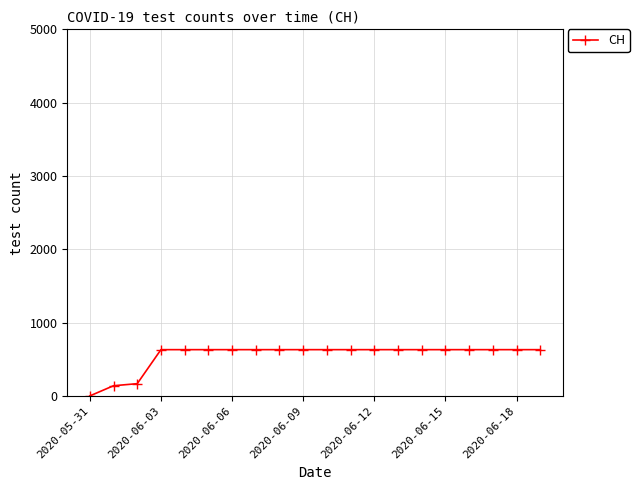

What is the greatest value displayed?

631